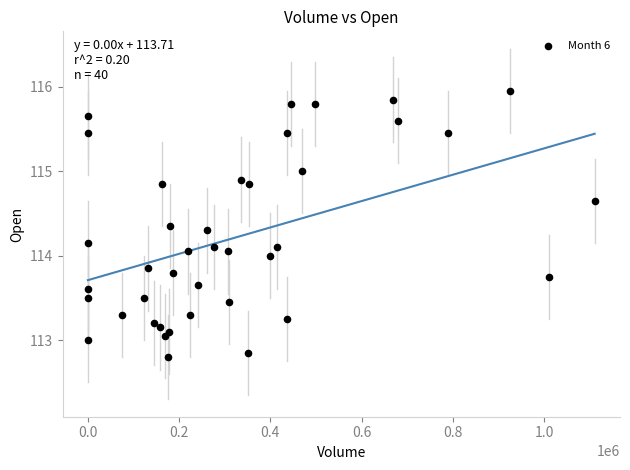

What is the range of X values (max minus min)?

1111123.0